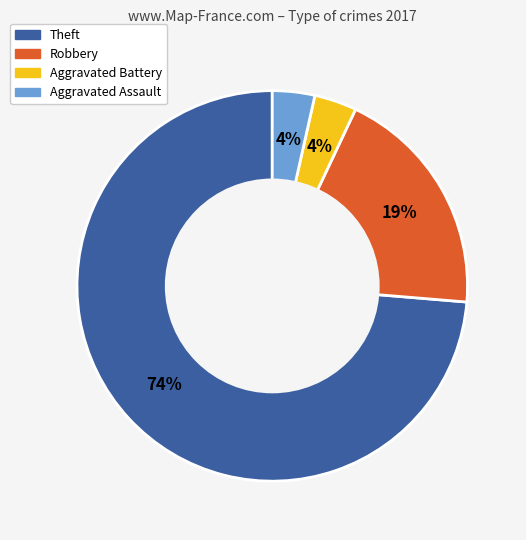

To the nearest percent, what is the average slice percentage?

25%